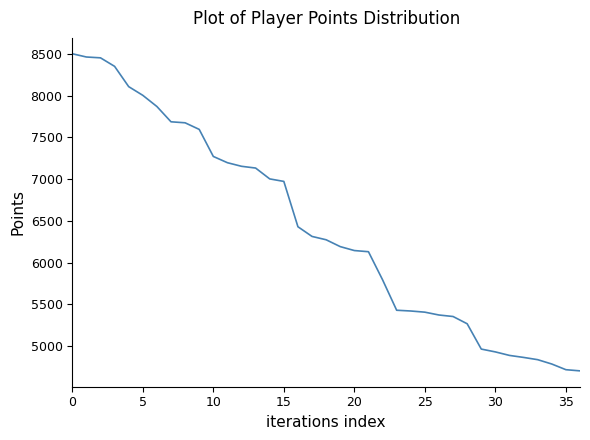

How many distinct data groups are displayed?

1